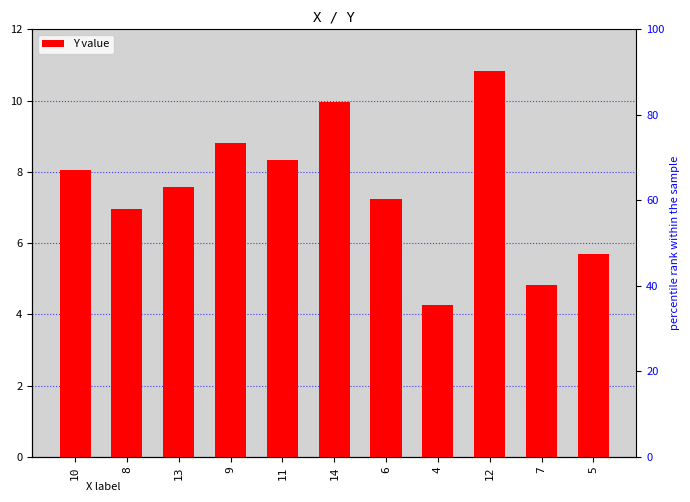

What is the difference between the values at 4 and 7?

0.6